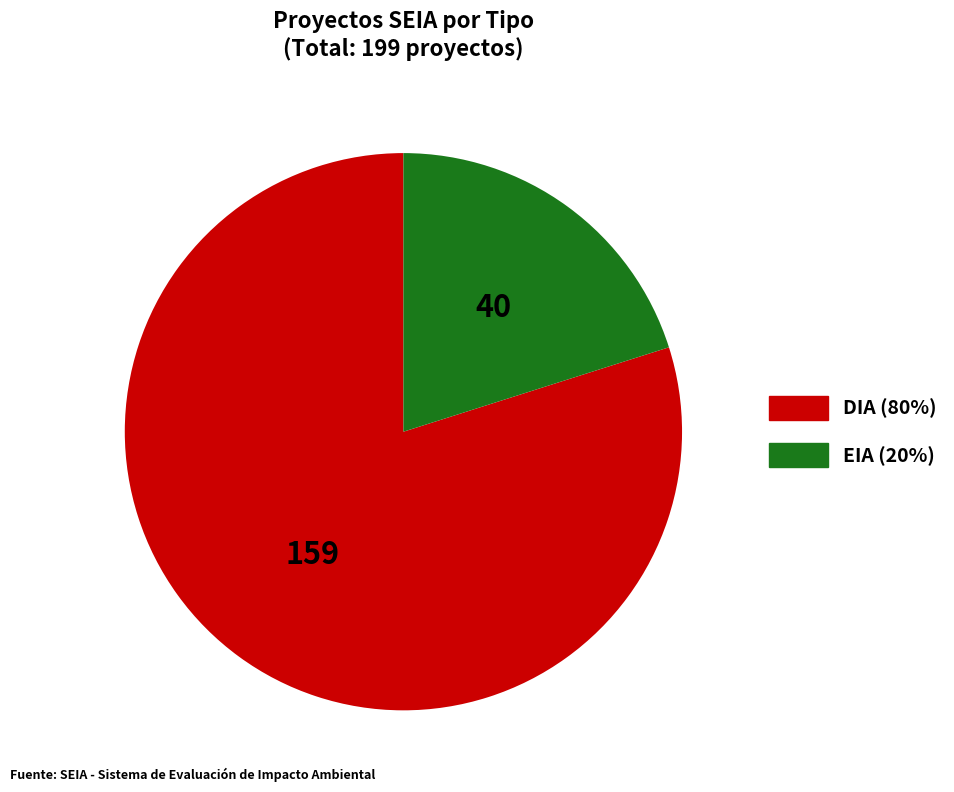

How many slices are in this pie chart?

2